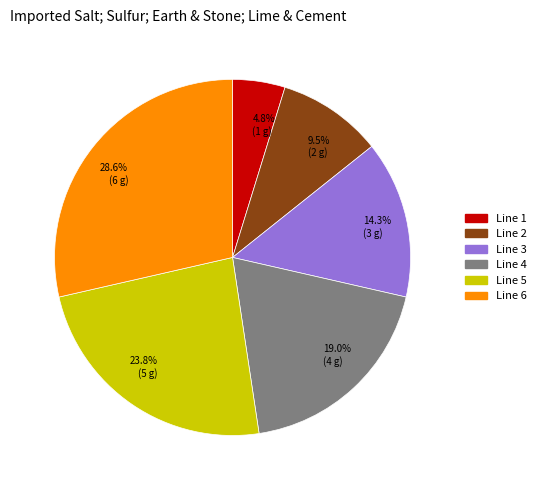

Combined, what portion of the pie is 23.8% (5 g) and 14.3% (3 g)?

38.1%